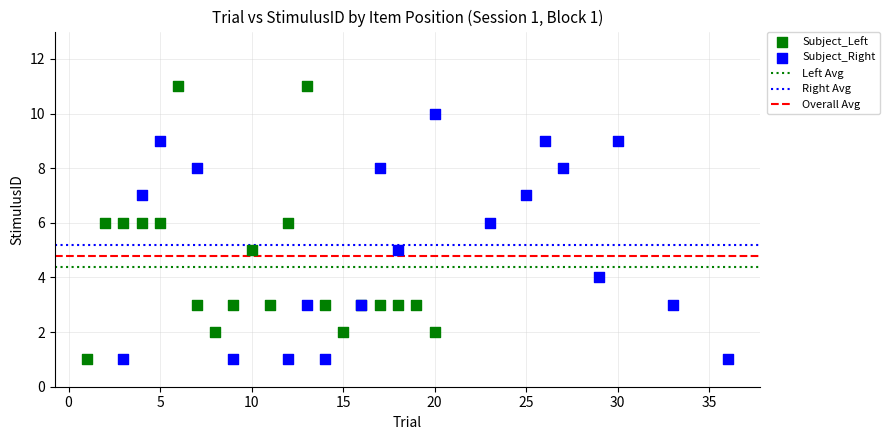

Which series has the largest Y range (max minus min)?

Subject_Left